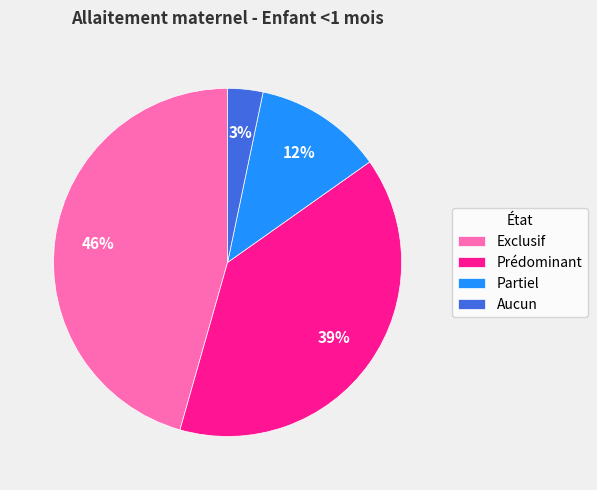

To the nearest percent, what portion does Prédominant represent?

39%